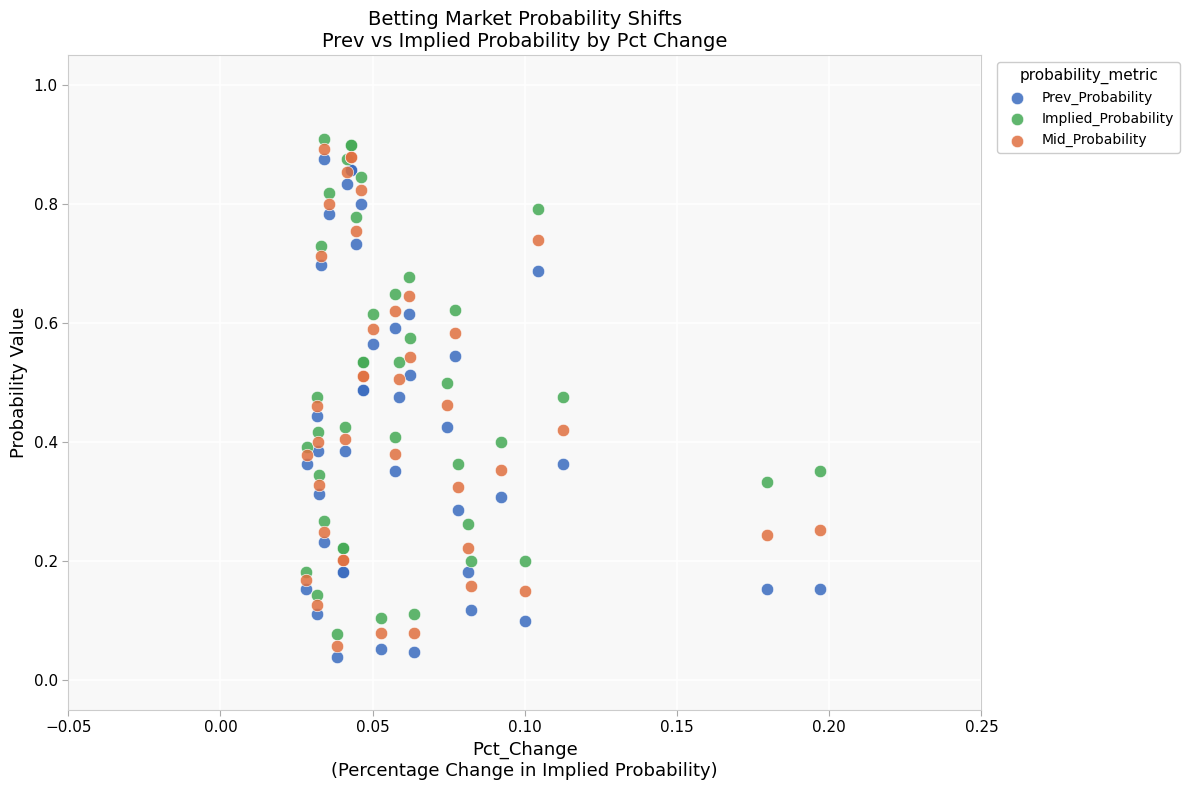

What are all the series names shown in the legend?

Prev_Probability, Implied_Probability, Mid_Probability